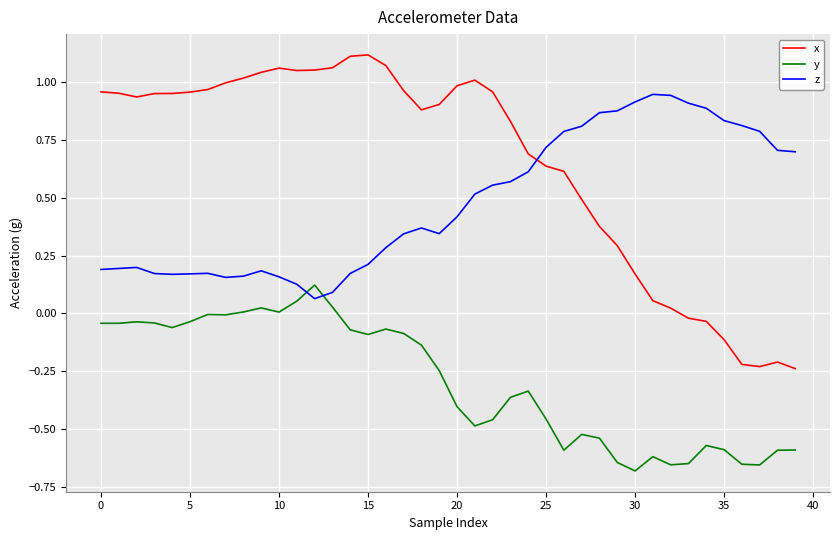

True or false: y and x cross at least once.

False